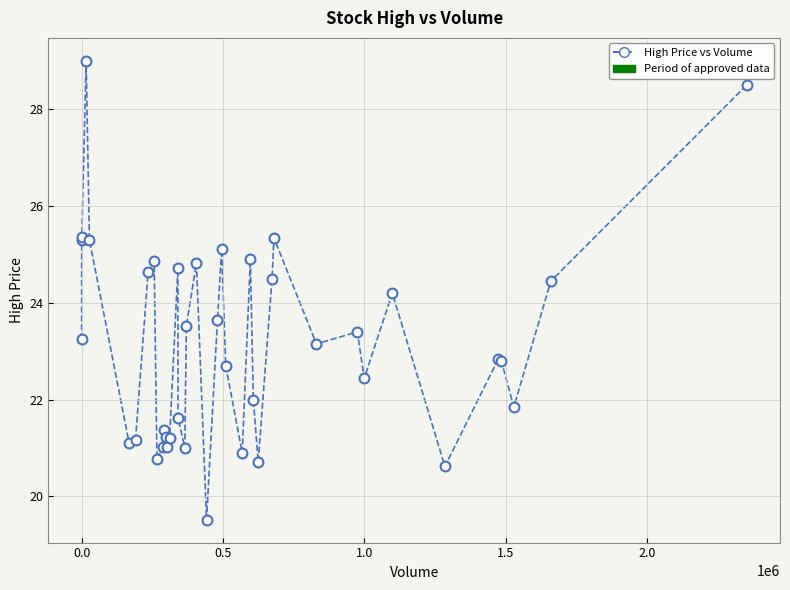

What Y value in the scatter plot is closest to 24?

24.2